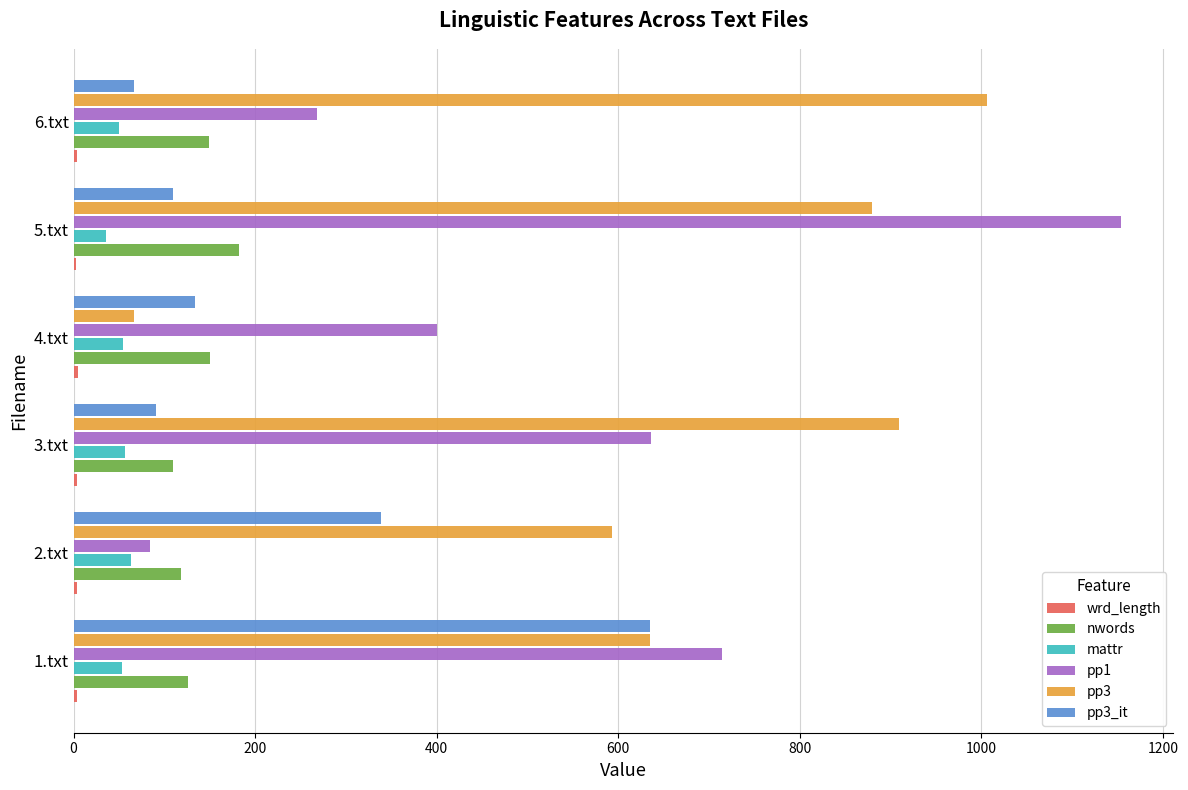

Is the value of nwords at 5.txt greater than the value of pp3 at 3.txt?

No